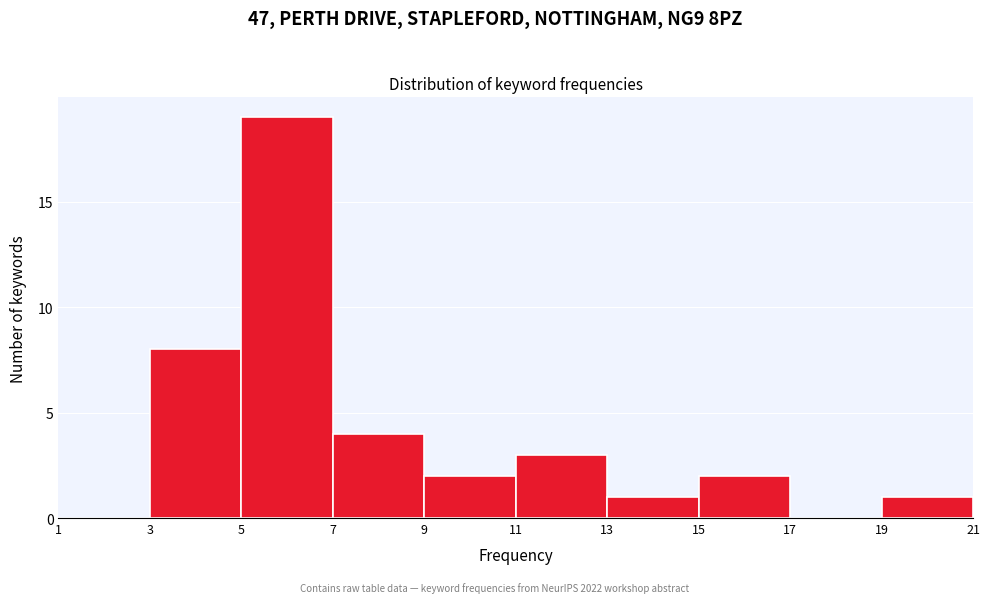

Reading left to right, transcribe this chart: for each bar, give the range it covers on the x-axis and its height. The values are not printed on the chart, so give them approximately, as read against the axis.

1 to 3: 0
3 to 5: 8
5 to 7: 19
7 to 9: 4
9 to 11: 2
11 to 13: 3
13 to 15: 1
15 to 17: 2
17 to 19: 0
19 to 21: 1